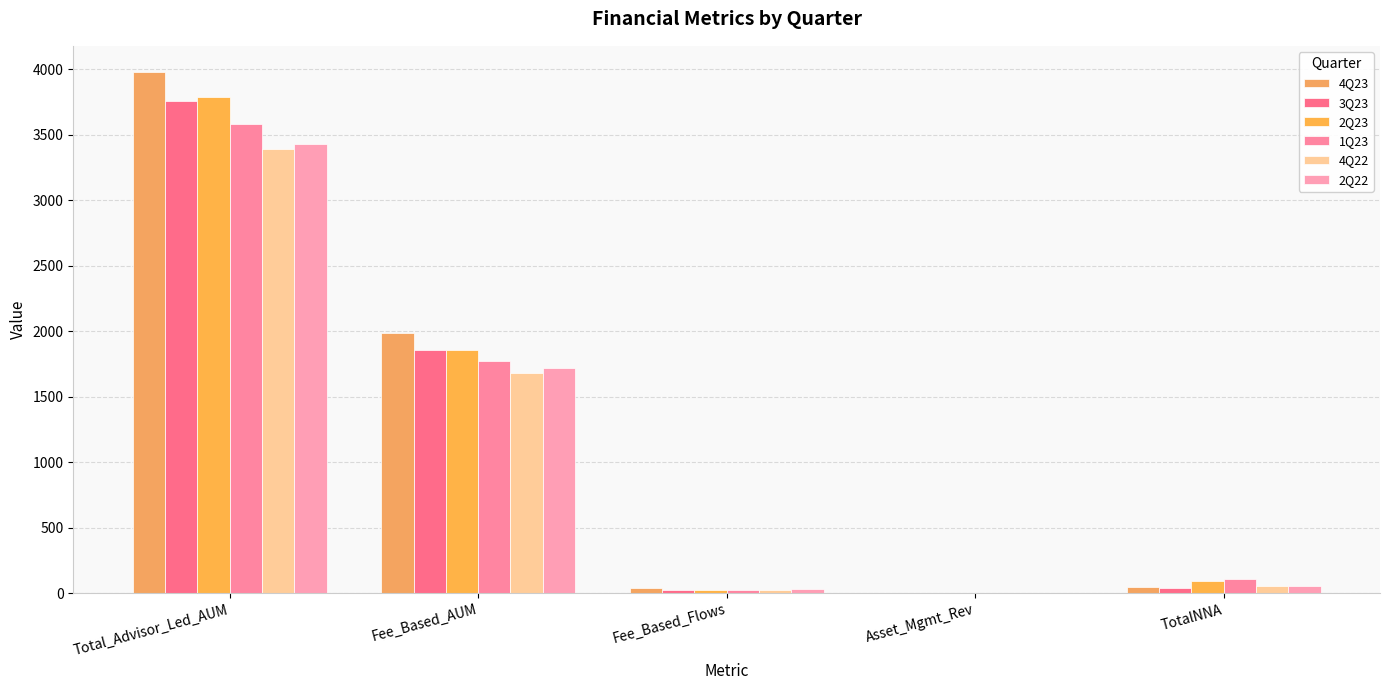

What value does the 3Q23 series have at Fee_Based_Flows?

22.5